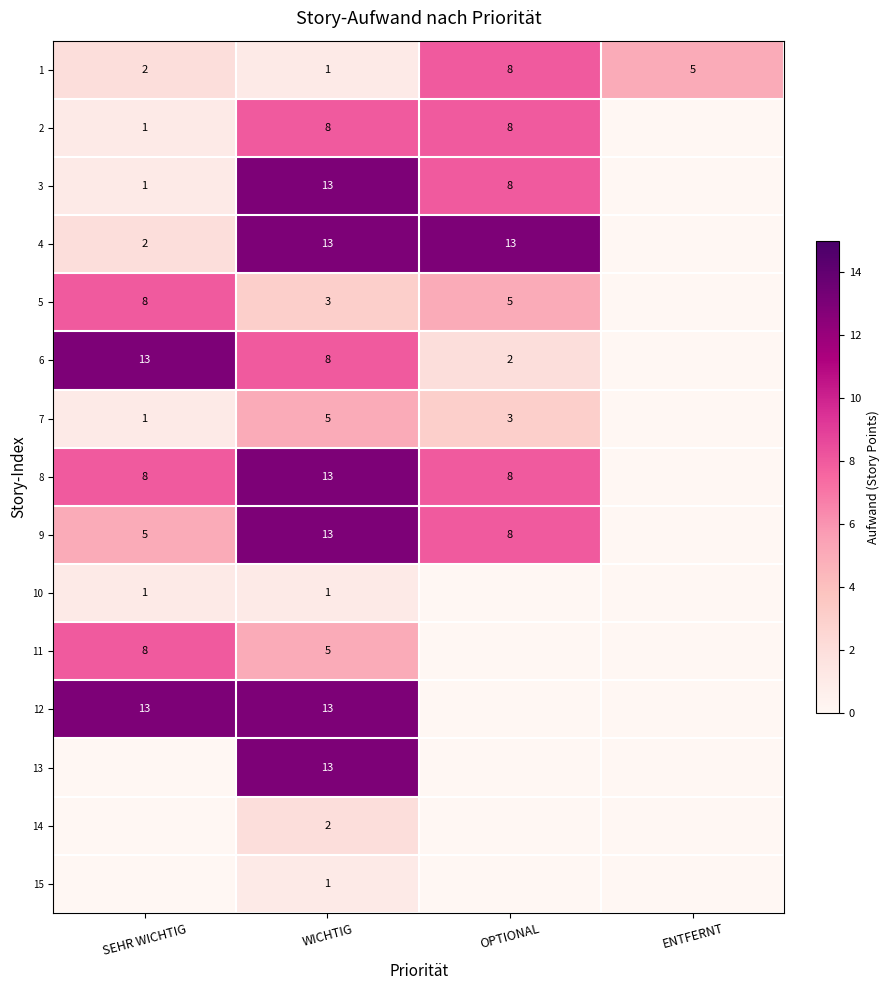

Which category has the highest value across all series?

WICHTIG